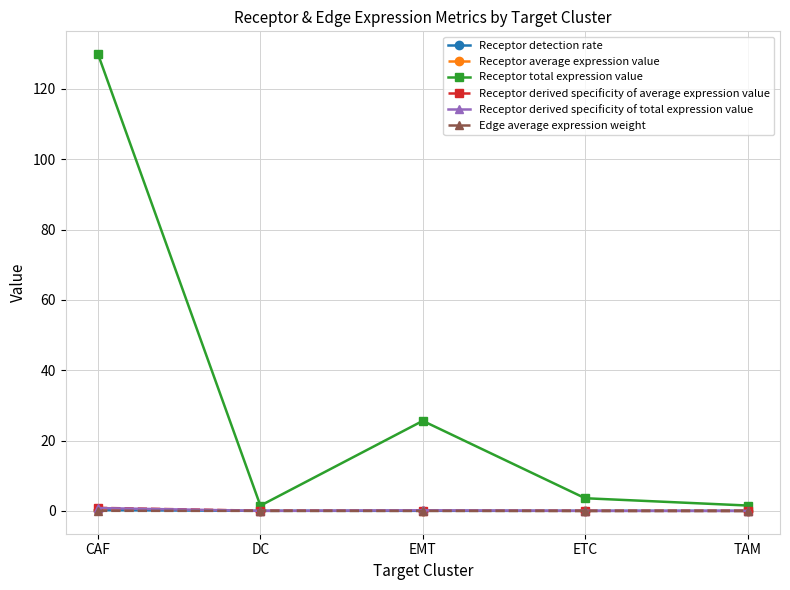

Which series has the largest total across all categories?

Receptor total expression value